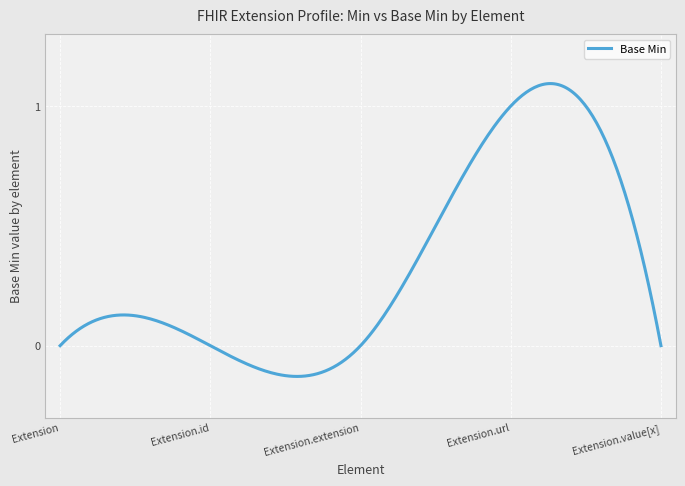

What is the difference between the maximum and minimum values?

1.2